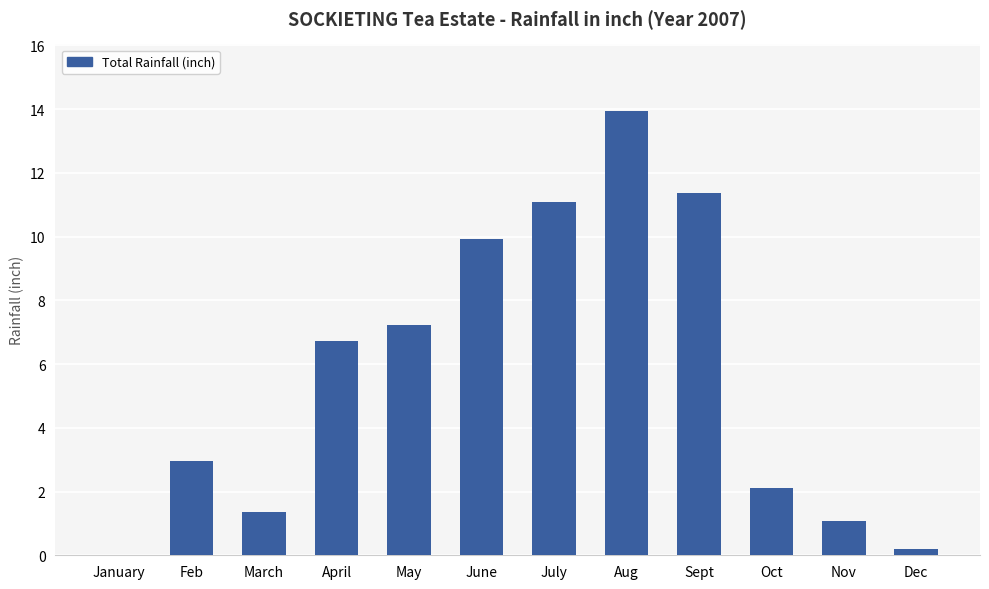

Where does the data first go above 6?

April